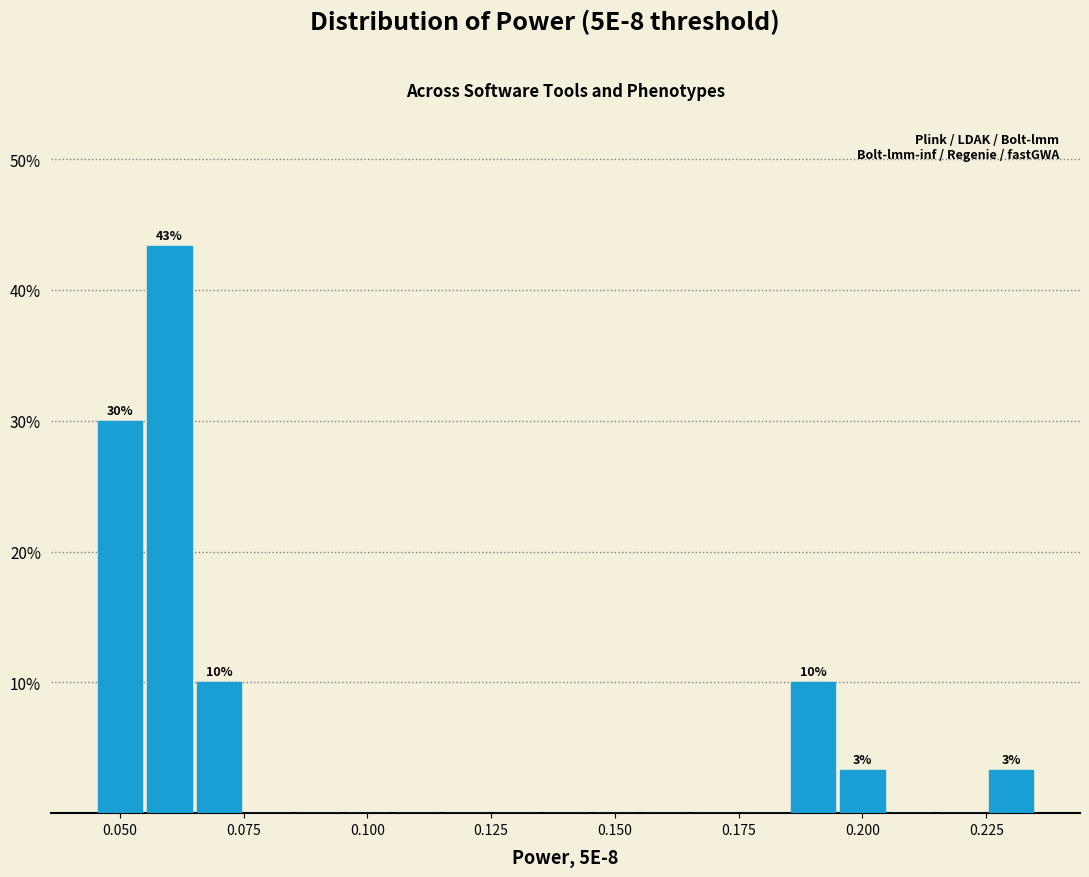

Around what value on the x-axis is the tallest bar? Give the approximate position of its centre, as read against the axis.

0.060